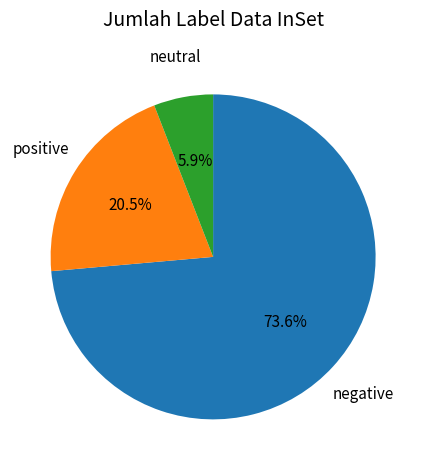

Does any single category account for the majority?

Yes